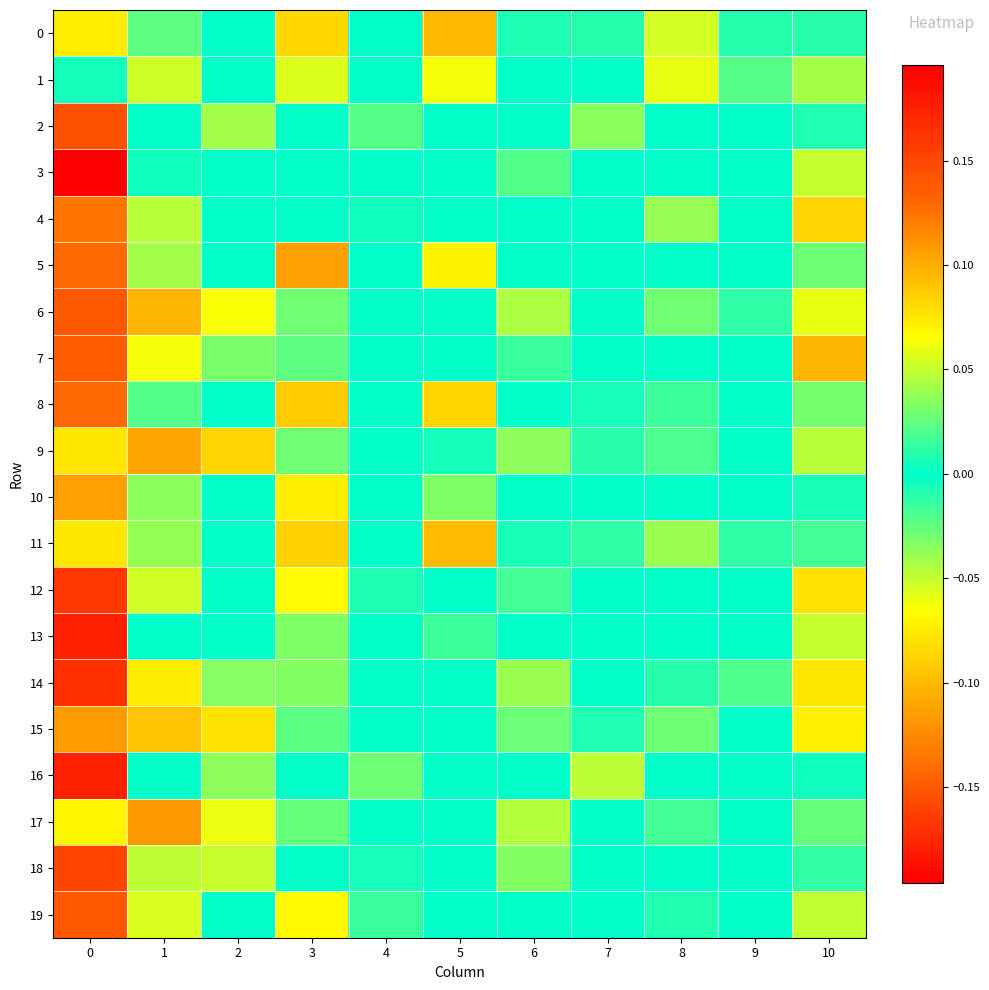

What is the minimum value shown in the chart?

-0.1